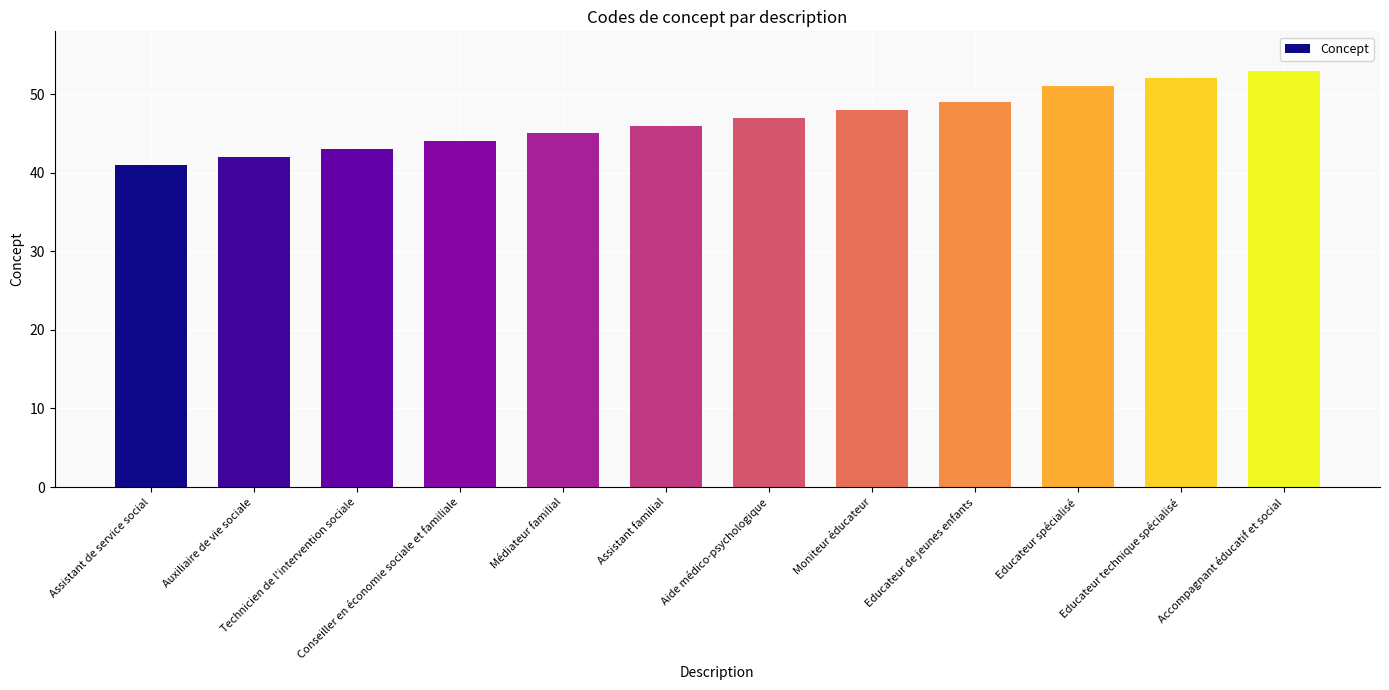

What is the sum of all values?

561